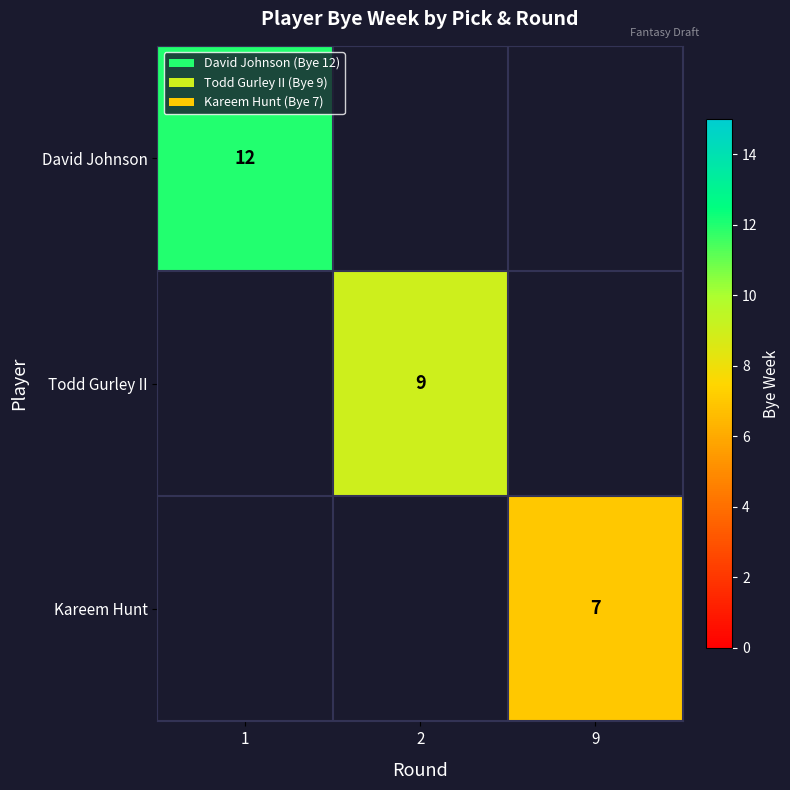

The David Johnson series shows 19 at 1. True or false?

False